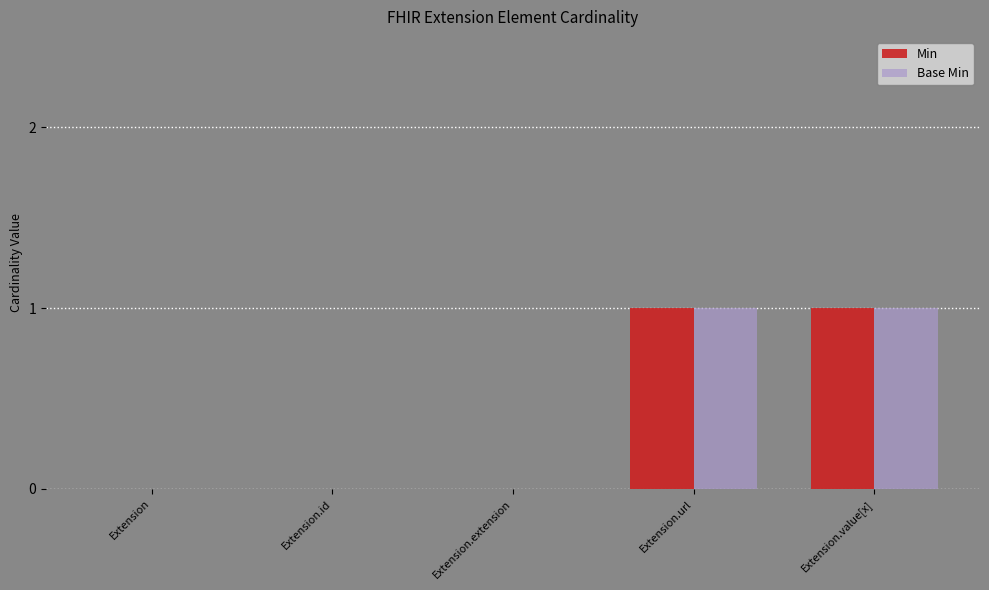

What is the sum of all Base Min values?

2